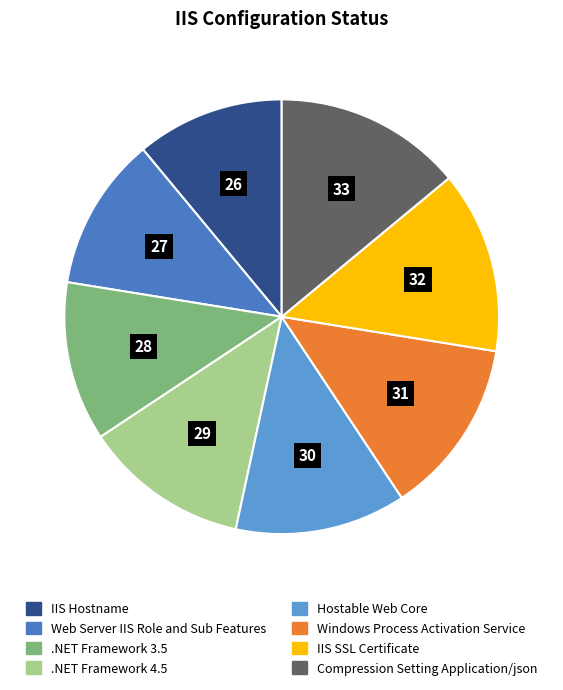

Is the sum of .NET Framework 4.5 and IIS Hostname greater than half?

No